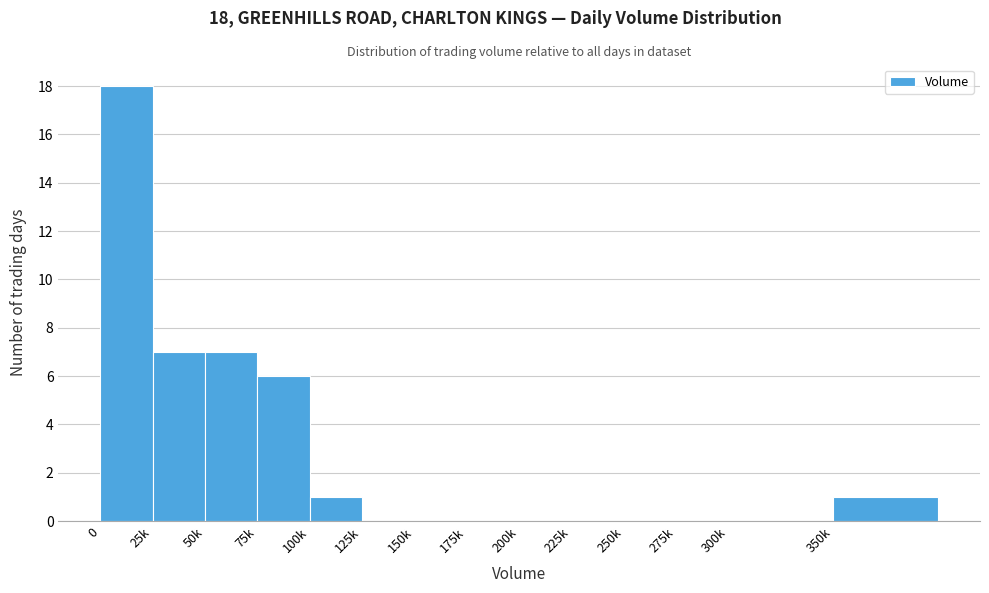

Reading right to left, what are all the values shown in this chart?

350k=1	300k=0	275k=0	250k=0	225k=0	200k=0	175k=0	150k=0	125k=0	100k=1	75k=6	50k=7	25k=7	0=18